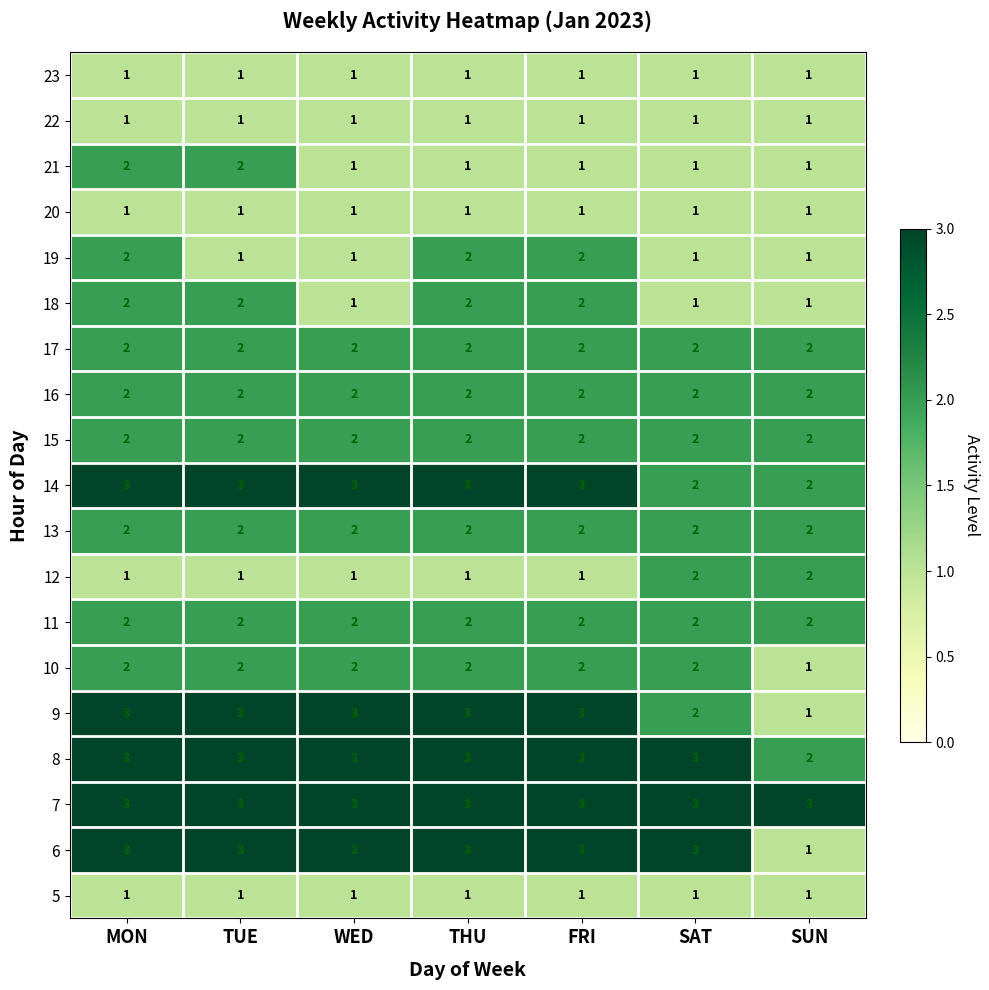

What is the greatest value displayed?

3